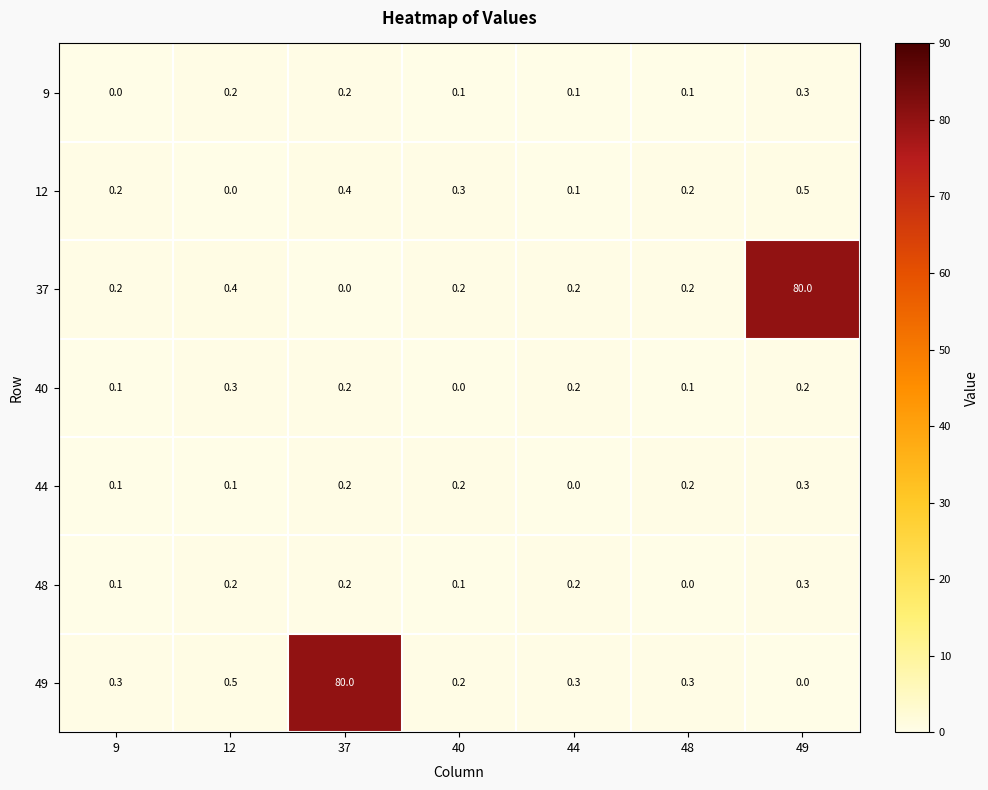

What is the spread (max minus min) of values at 49?

80.0